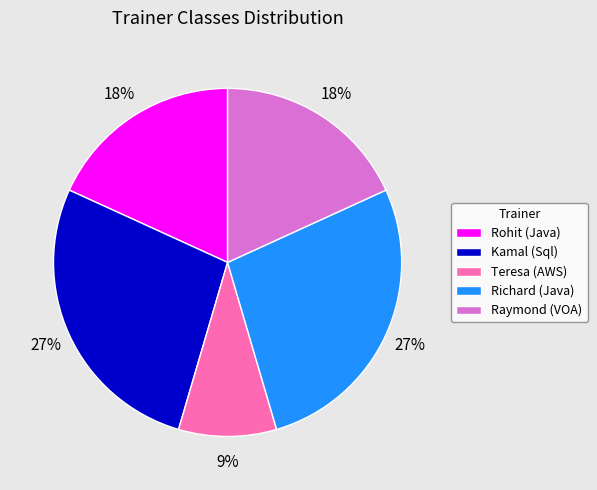

Is Richard (Java) the majority of the pie?

No